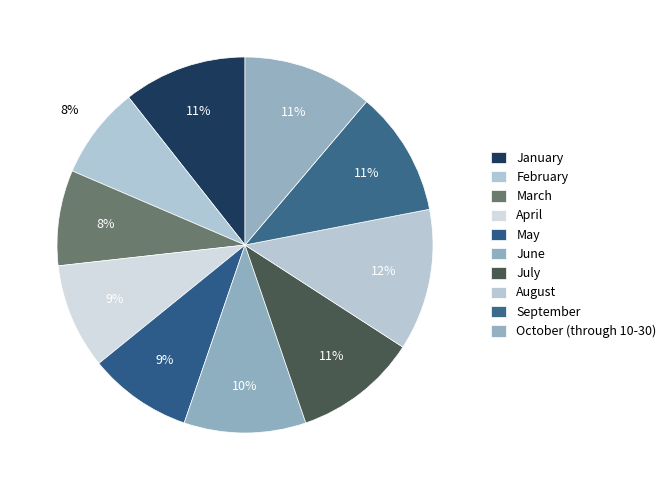

Is there any slice that represents more than half of the pie?

No